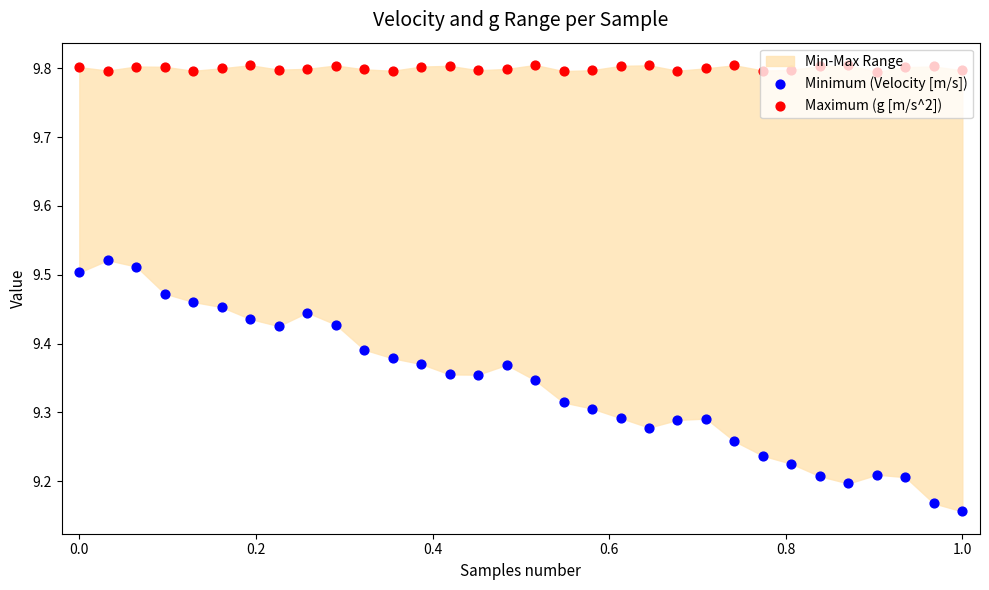

Which series reaches the maximum Y coordinate?

Maximum (g [m/s^2])